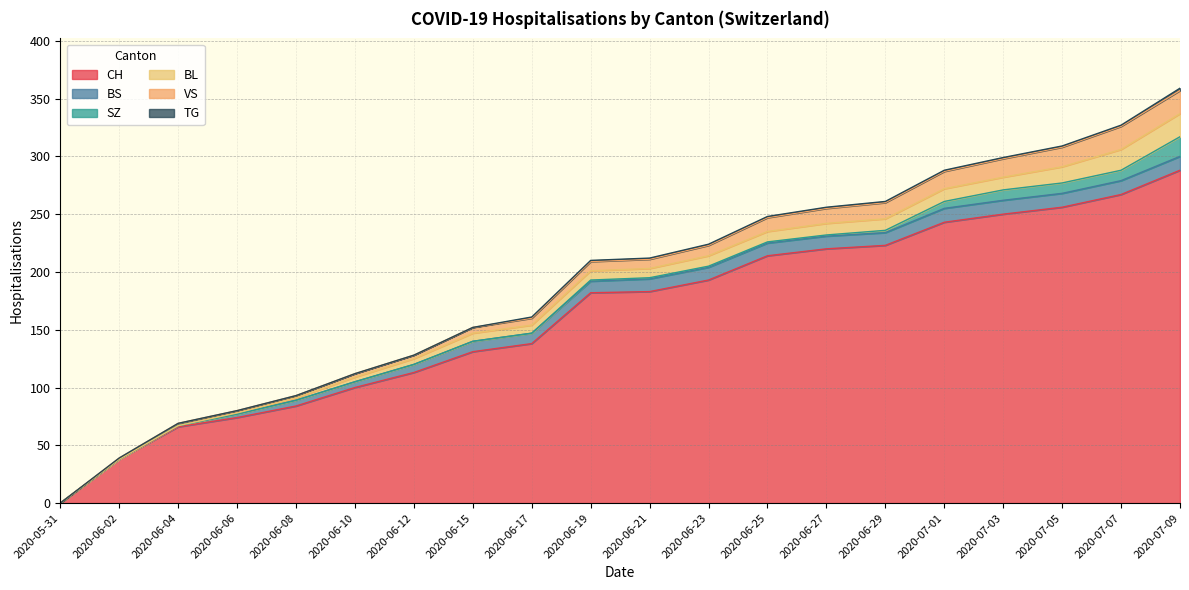

At which label is VS closest to 10?

2020-06-23